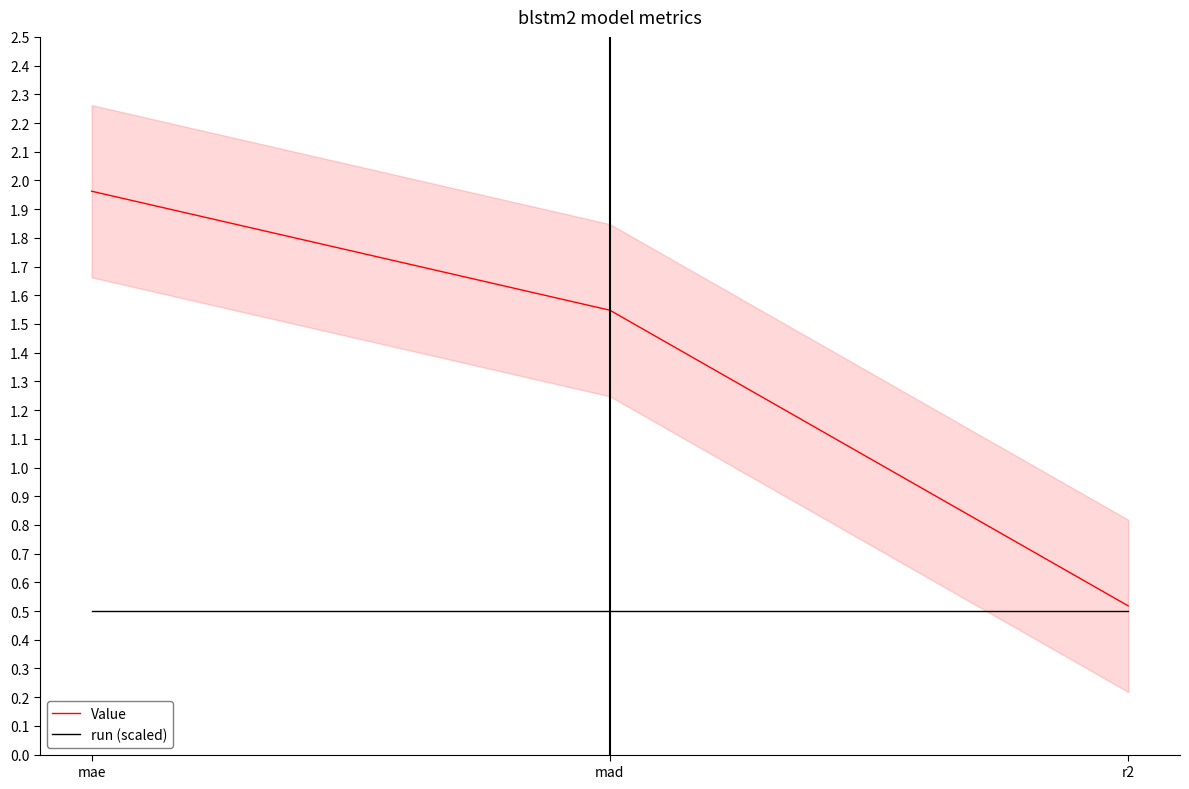

Where is run (scaled) nearest to the value 0?

mae